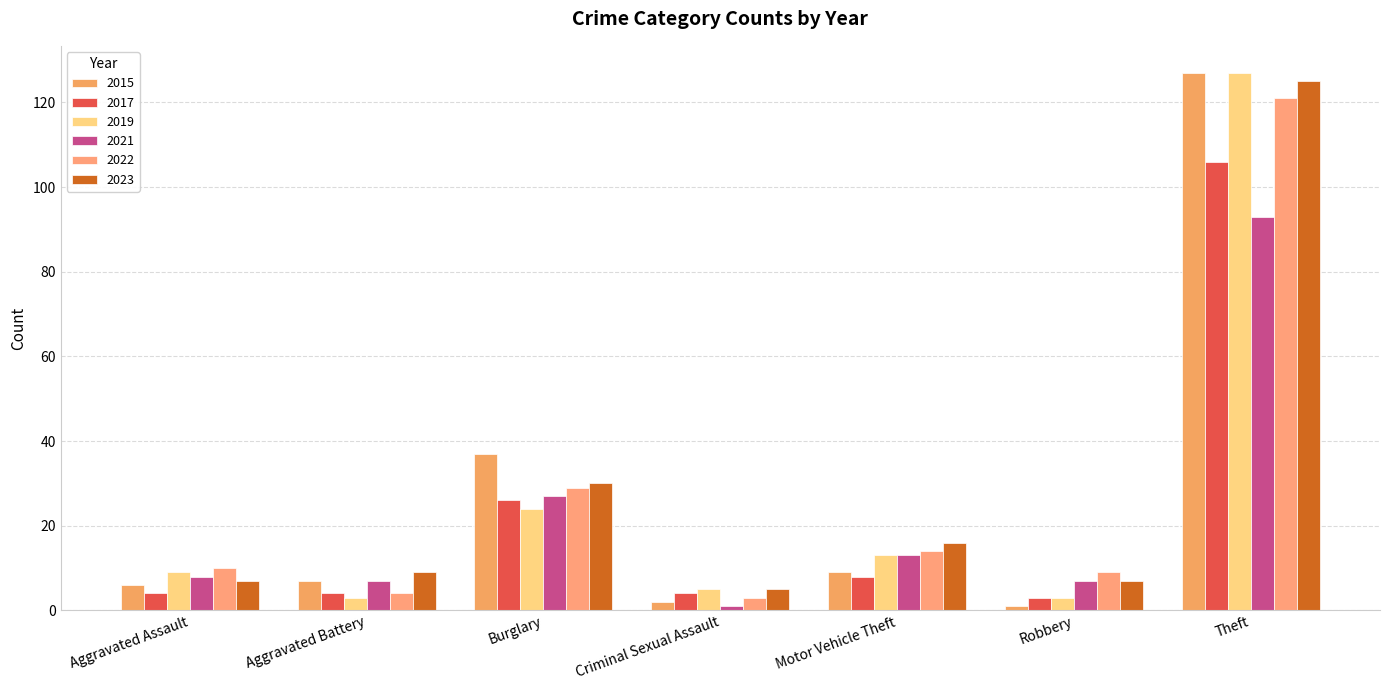

Which series has the largest range (max minus min)?

2015